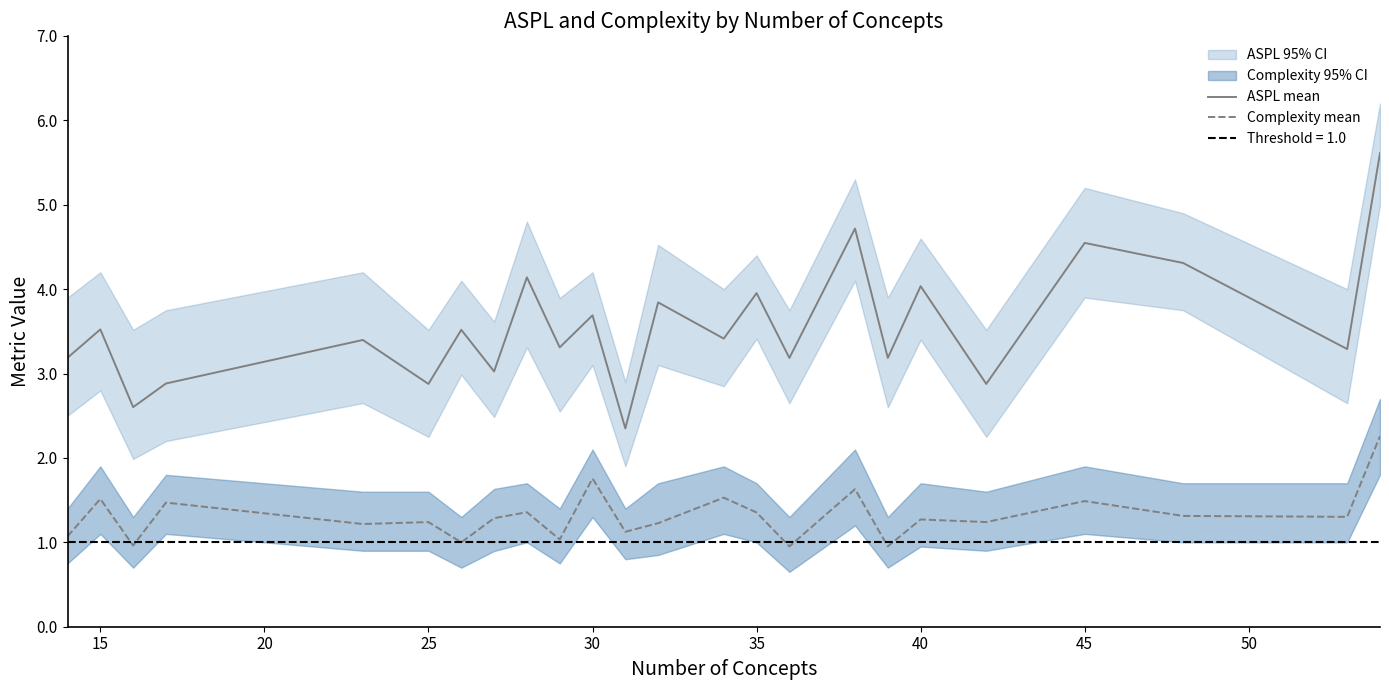

What is the maximum value for Complexity mean?

2.3